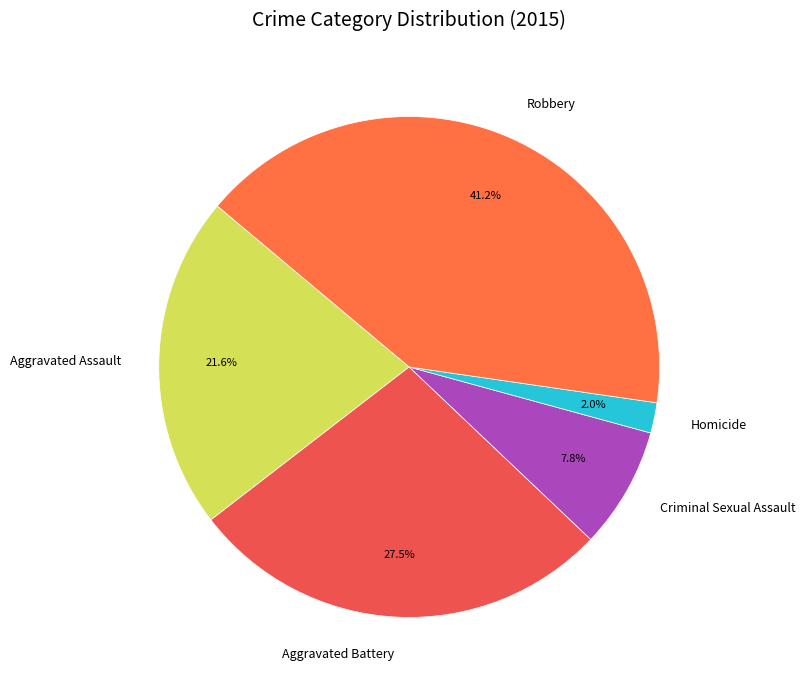

Is there any slice that represents more than half of the pie?

No